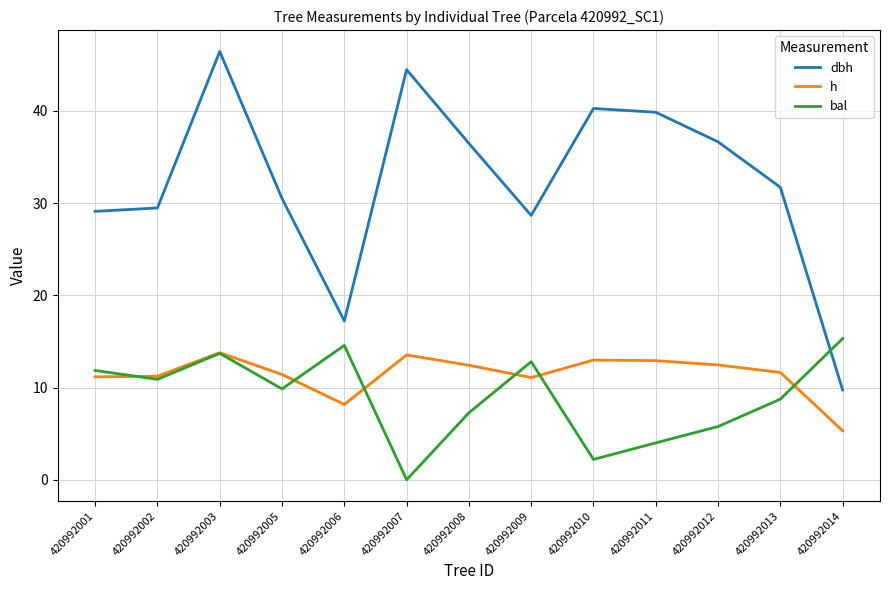

Where is dbh nearest to the value 28?

420992009